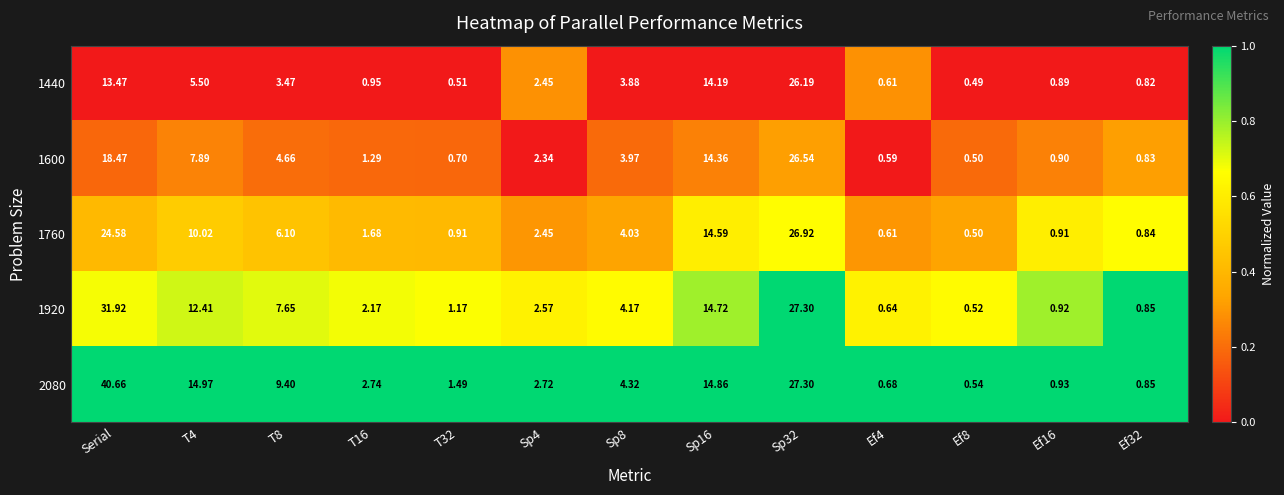

Which category has the highest value in the 2080 series?

Serial